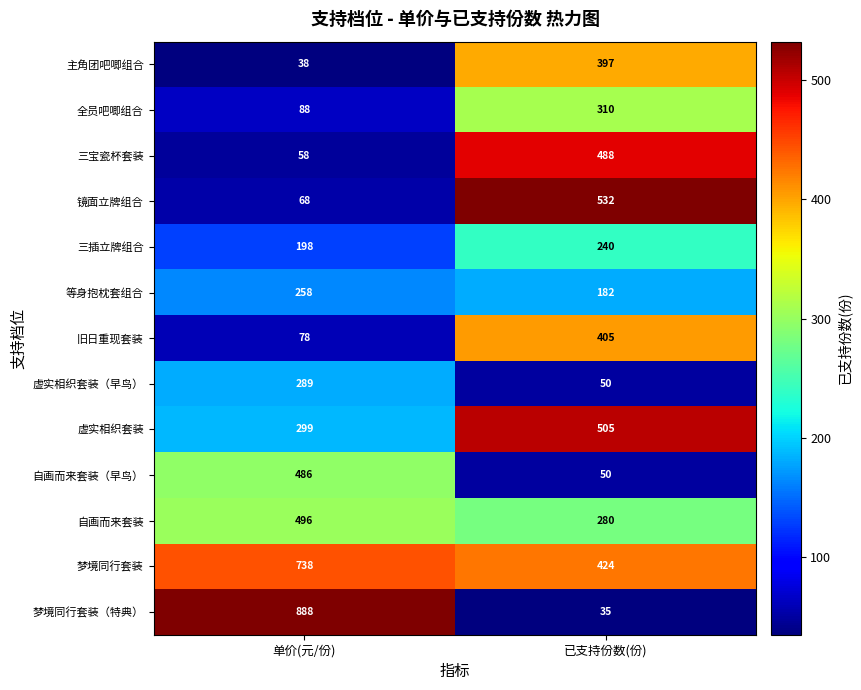

What is the sum of all 虚实相织套装（早鸟） values?

339